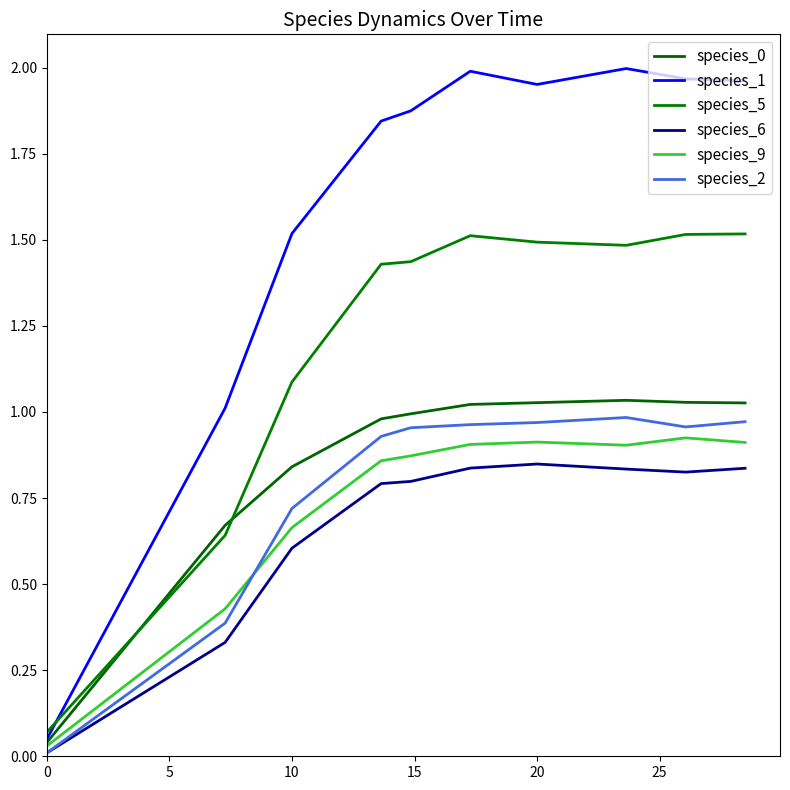

In species_5, how many points are higher than both neighbors (excluding endpoints)?

1